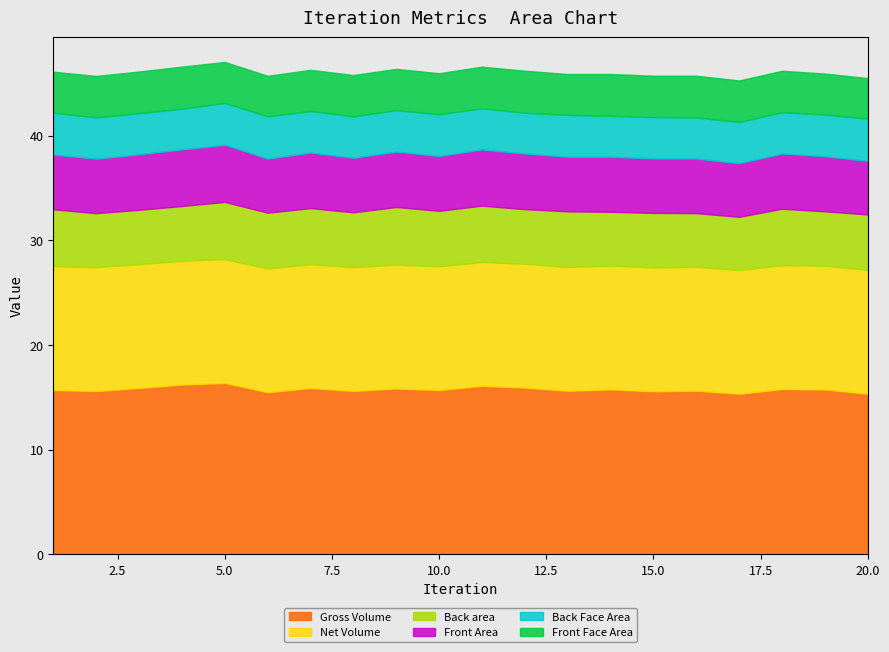

What is the sum of the Back Face Area values at 20 and 12?

7.9